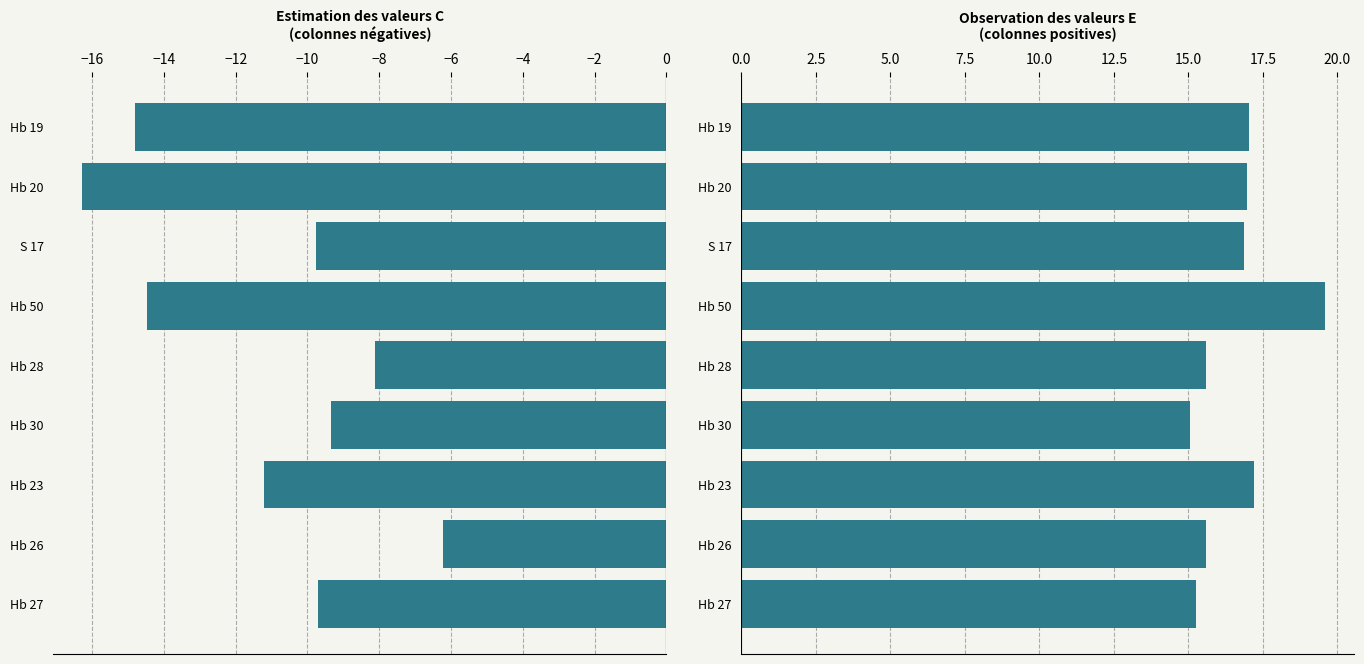

Rank the series by their average value, from highest to lowest.

E, C